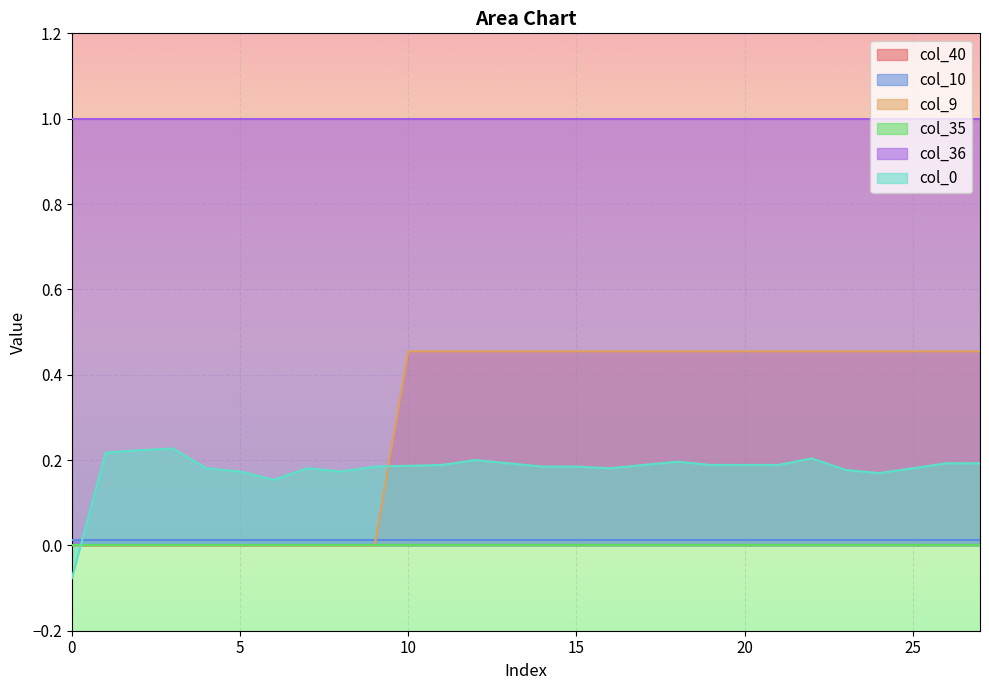

Between which two adjacent categories do col_0 and col_10 first intersect?

0 and 1